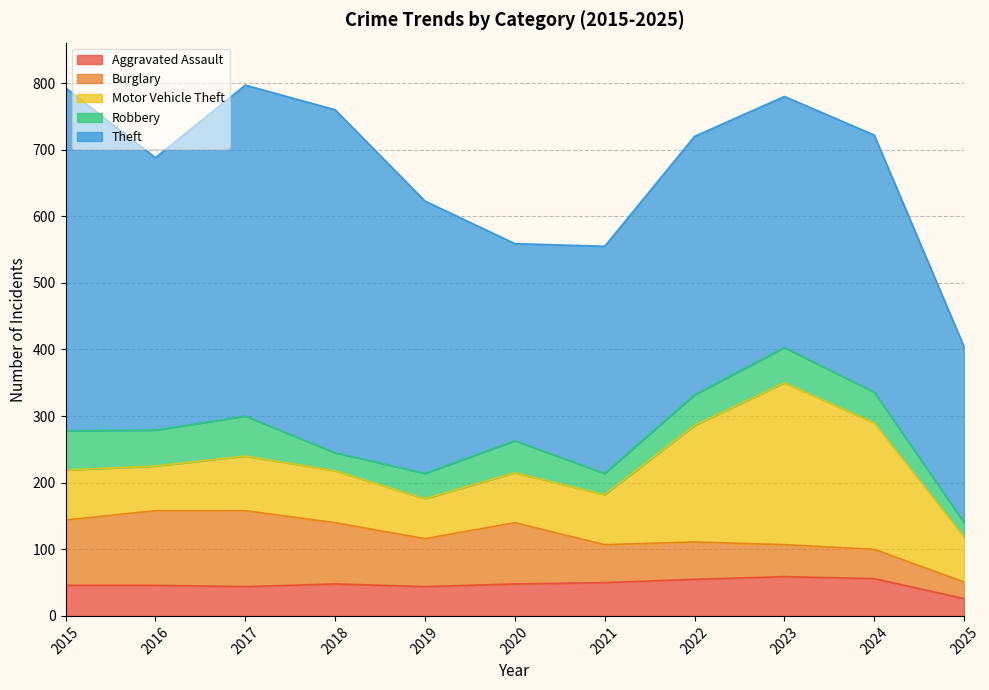

What is the value of the Robbery point at the 6th from the left?

48